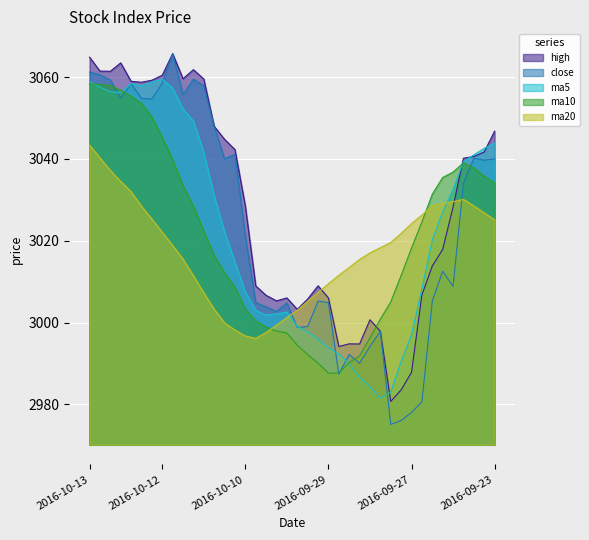

Reading right to left, extract all data points from this chart.

high: 3046.8	3041.7	3040.6	3040.2	3028.2	3017.9	3013.8	3006.8	2987.8	2983.6	2980.7	2997.9	3000.7	2994.8	2994.8	2994.2	3006.0	3009.0	3005.8	3003.2	3006.1	3005.3	3006.7	3009.0	3028.5	3042.3	3044.8	3048.0	3059.5	3061.8	3059.6	3065.7	3060.5	3059.2	3058.8	3059.0	3063.5	3061.4	3061.5	3064.9
close: 3040.0	3039.7	3040.2	3034.0	3008.9	3012.6	3005.2	2980.6	2978.1	2976.1	2975.1	2997.9	2994.2	2990.1	2992.2	2987.4	3004.9	3005.3	2999.1	2998.8	3004.8	3002.7	3003.9	3004.9	3021.3	3041.1	3040.0	3048.0	3057.9	3059.5	3055.8	3065.7	3058.6	3054.7	3054.8	3058.4	3054.9	3059.3	3060.6	3061.3
ma5: 3043.9	3042.6	3041.0	3039.4	3032.6	3027.1	3020.2	3008.3	2997.1	2990.5	2983.0	2981.6	2984.3	2986.7	2989.9	2992.4	2993.8	2996.0	2997.8	2999.1	3002.6	3002.2	3001.9	3003.0	3007.5	3014.8	3022.2	3031.1	3041.7	3049.3	3052.2	3057.4	3059.5	3058.8	3057.9	3058.4	3056.2	3056.4	3057.6	3058.9
ma10: 3034.1	3035.8	3037.8	3039.0	3036.8	3035.5	3031.4	3024.6	3018.2	3011.5	3005.1	3000.9	2996.3	2991.9	2990.2	2987.7	2987.7	2990.1	2992.2	2994.5	2997.5	2997.9	2998.9	3000.4	3003.3	3008.7	3012.2	3016.5	3022.3	3028.4	3033.5	3039.8	3045.3	3050.2	3053.6	3055.3	3056.8	3057.9	3058.2	3058.4
ma20: 3025.1	3026.8	3028.6	3030.1	3029.6	3029.2	3028.6	3026.3	3024.2	3021.8	3019.6	3018.3	3017.1	3015.5	3013.5	3011.6	3009.5	3007.4	3005.2	3003.0	3001.3	2999.4	2997.6	2996.1	2996.8	2998.2	2999.9	3003.3	3007.3	3011.5	3015.5	3018.9	3022.1	3025.3	3028.4	3032.0	3034.5	3037.2	3040.3	3043.4